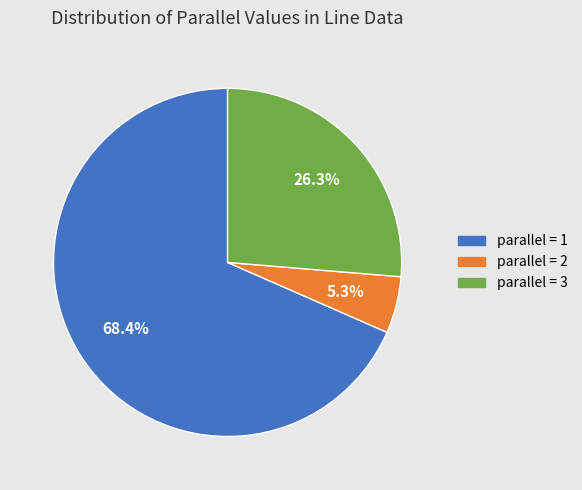

Does any single category account for the majority?

Yes